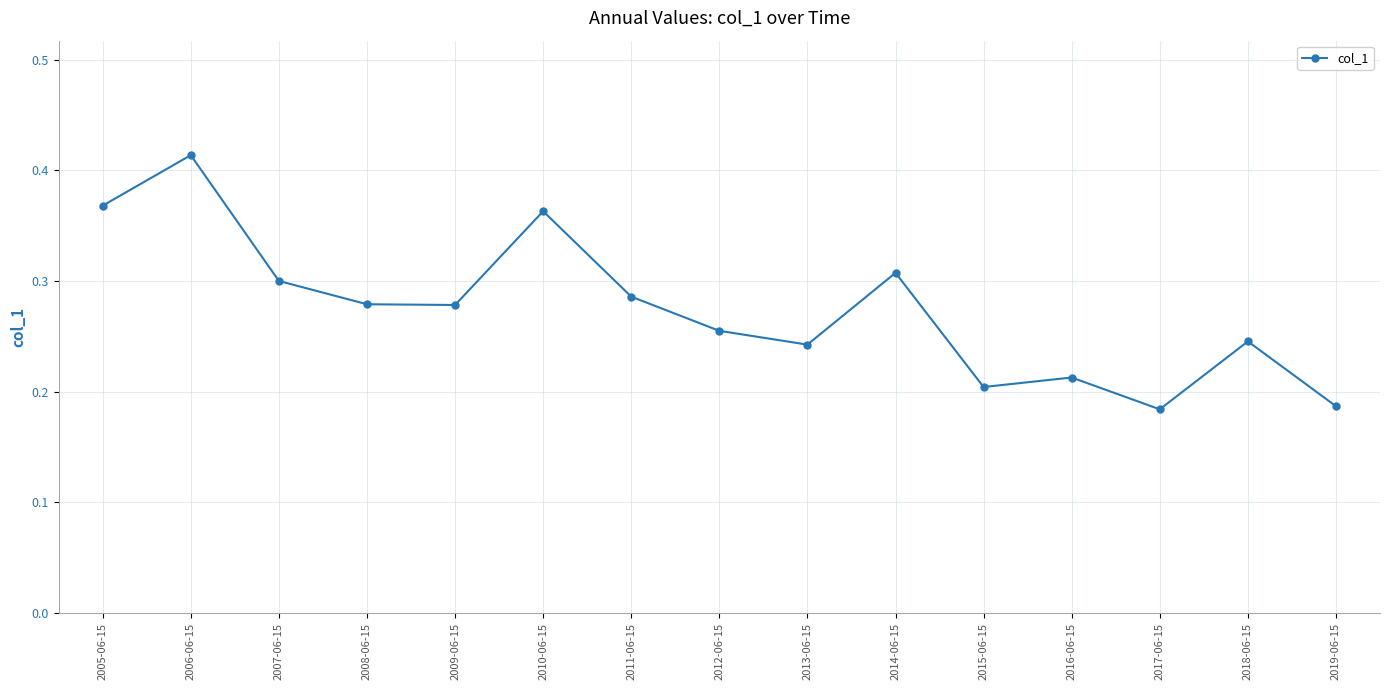

How many lines are shown in the chart?

1